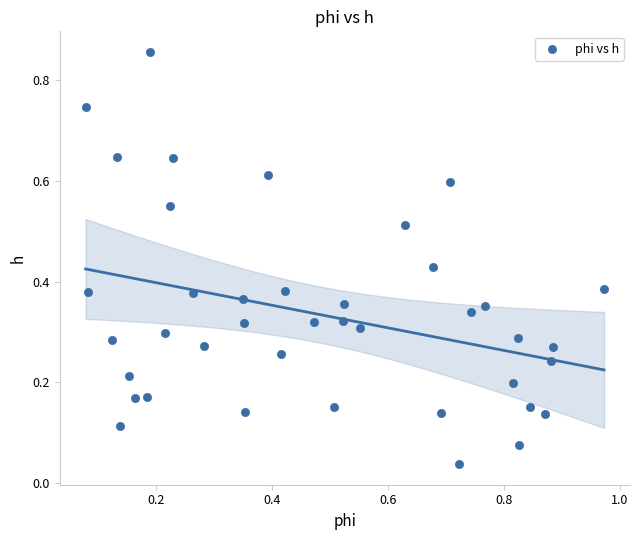

What is the range of Y values (max minus min)?

0.8